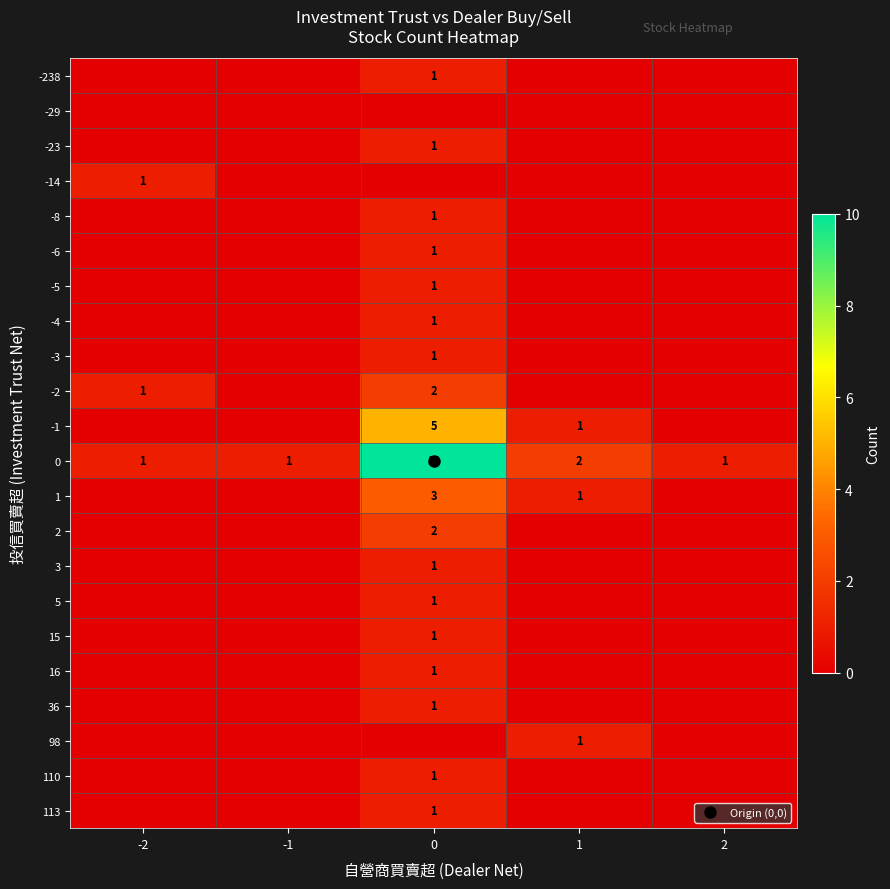

The value of -3 at 2 is -1. True or false?

False